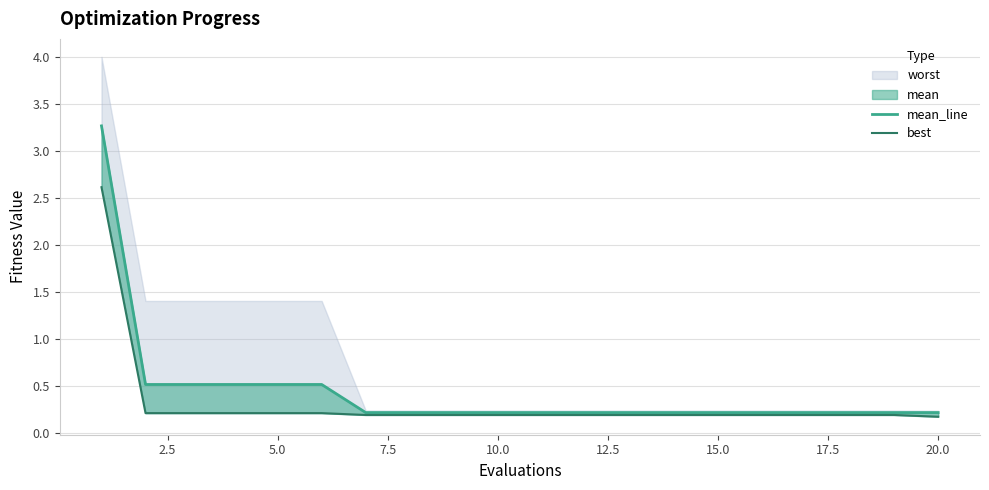

Is the value of mean_line at 15 greater than the value of best at 18?

Yes